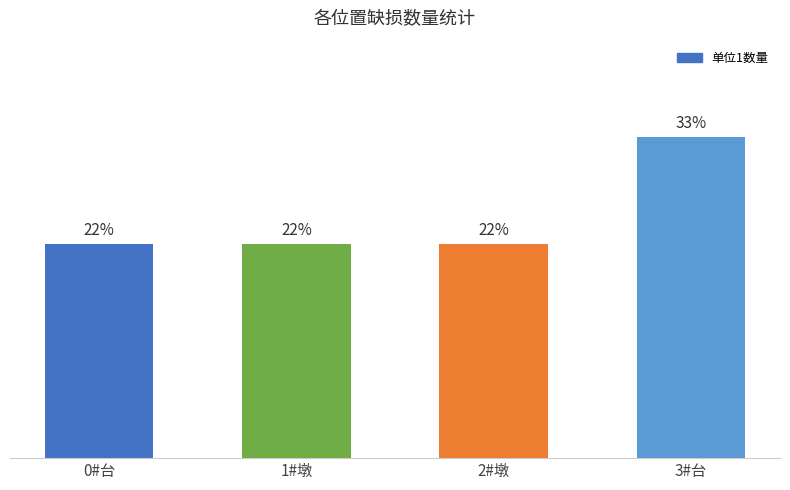

Does the chart contain any negative values?

No